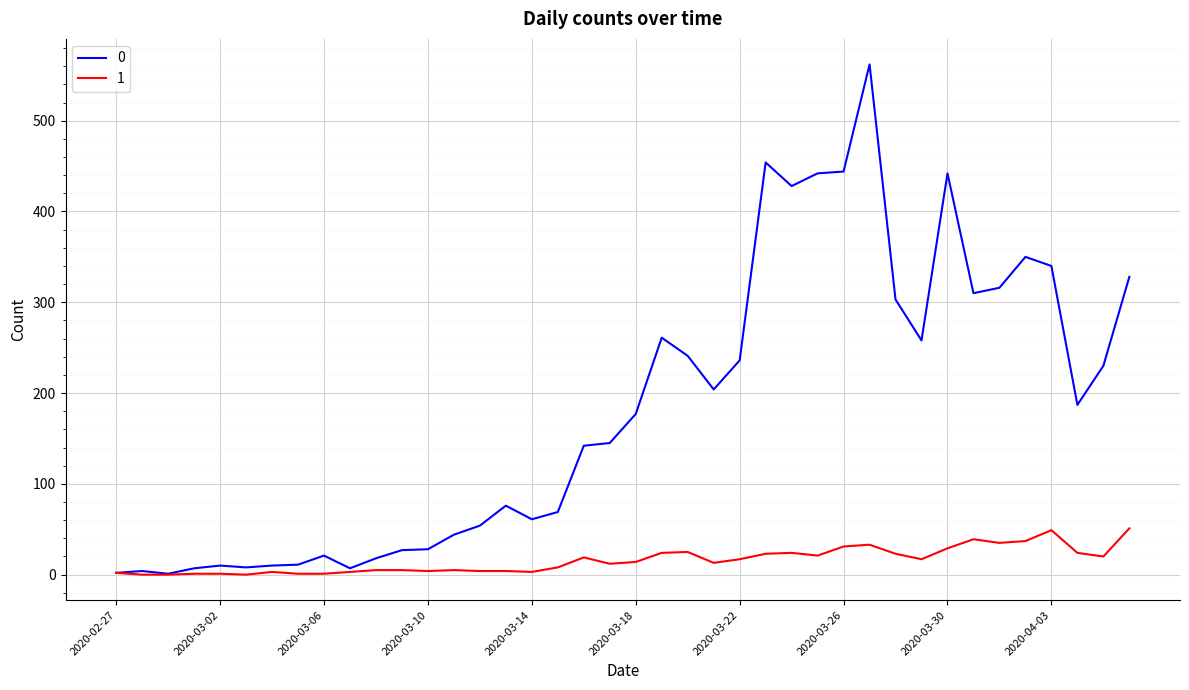

List the series in order of their overall mean, lowest first.

1, 0